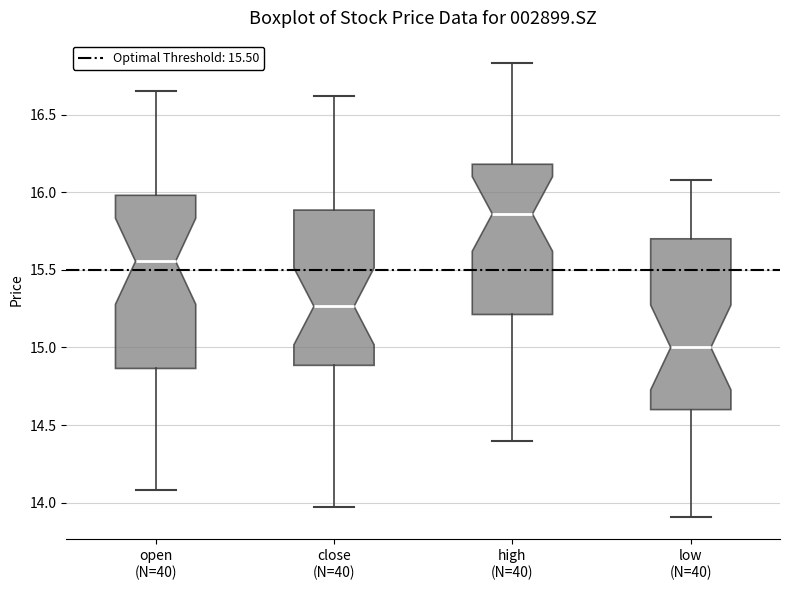

Which box has the highest median line?

high (N=40)